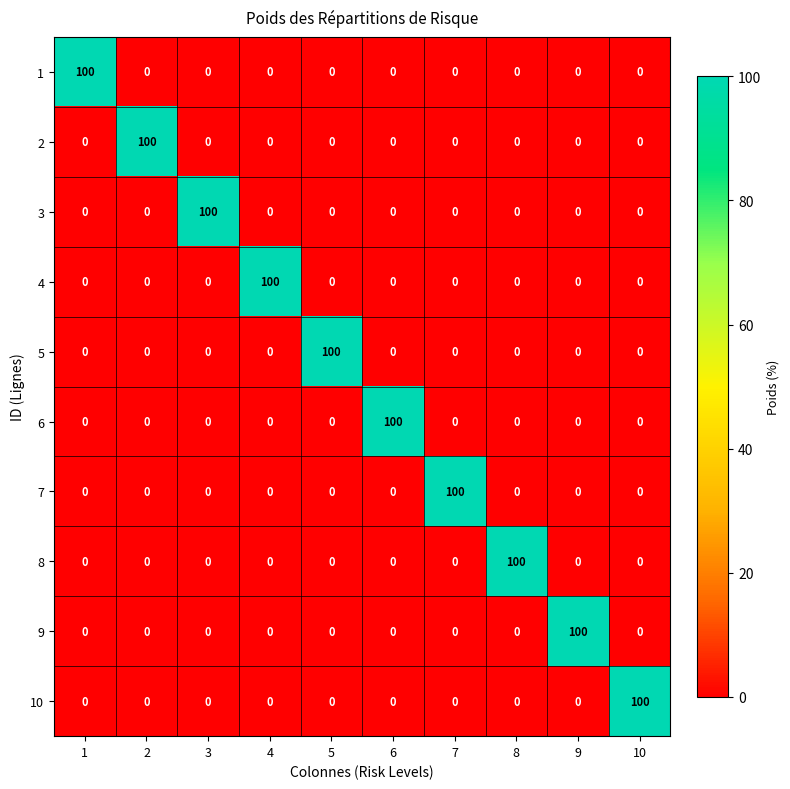

What is the total value across all series at 10?

100